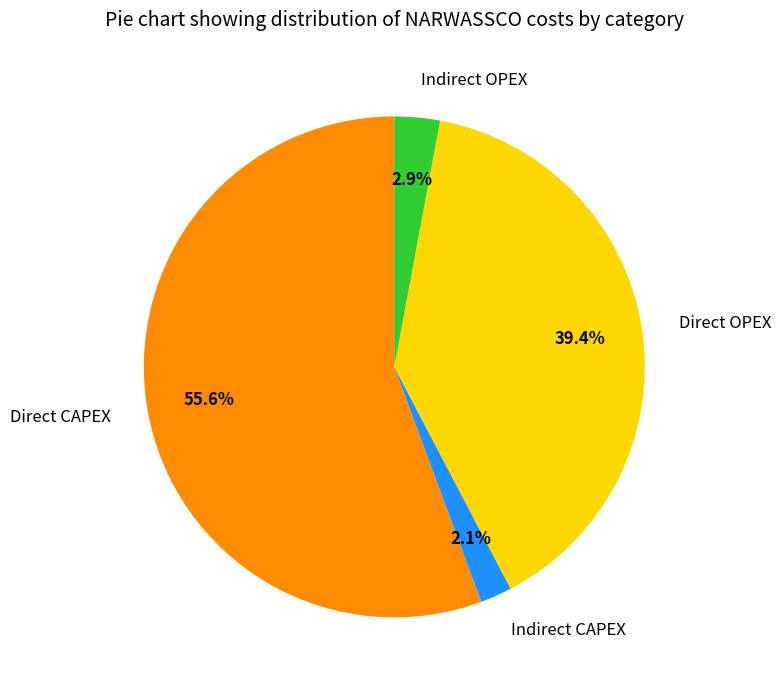

To the nearest percent, what is the difference between the Direct CAPEX and Direct OPEX slice percentages?

16%